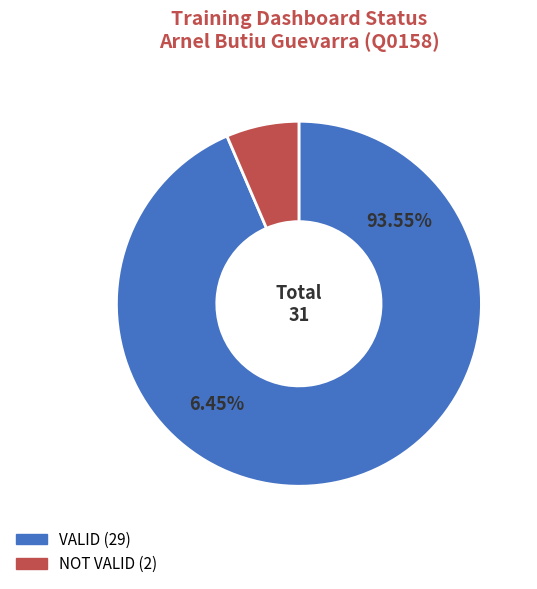

What percentage is the NOT VALID slice, to the nearest percent?

6%